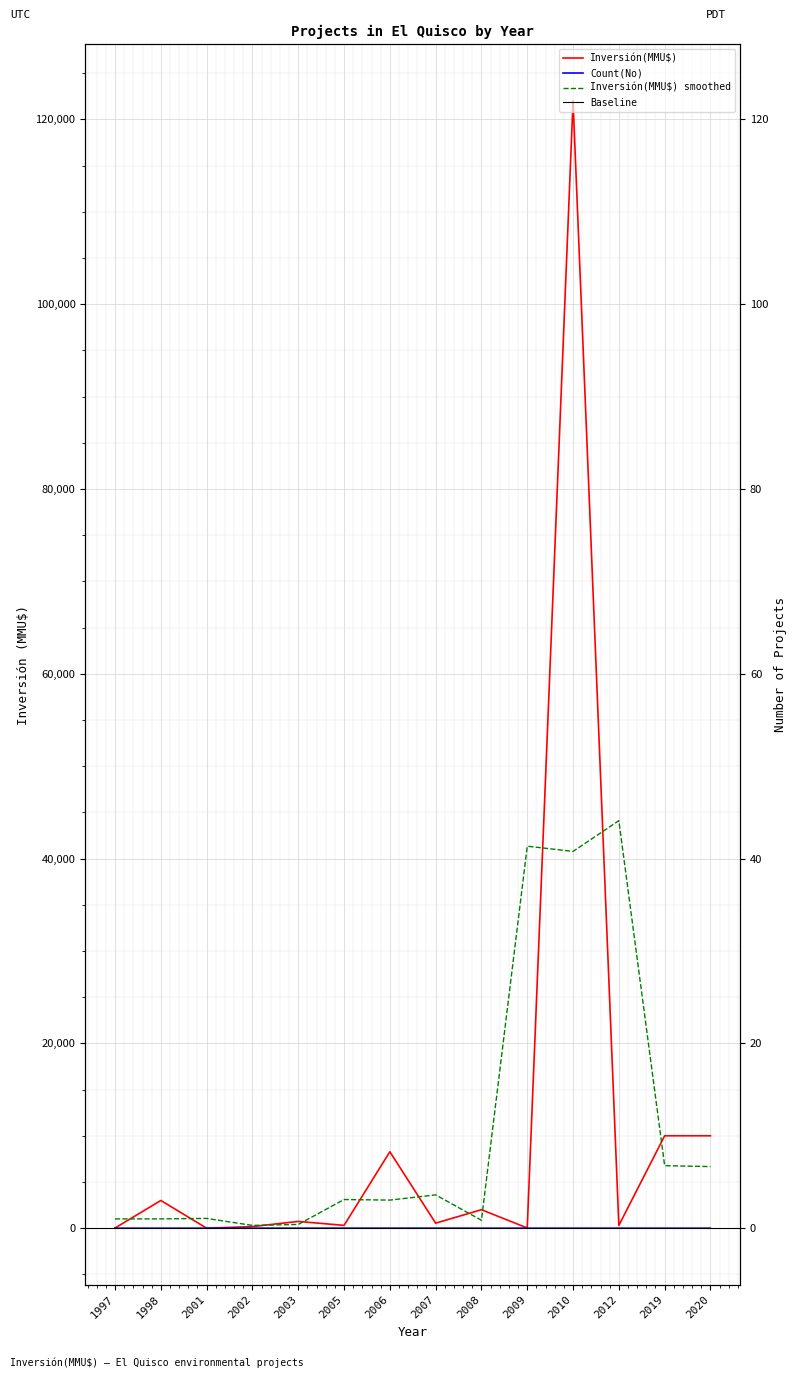

True or false: Inversión(MMU$) has a value of 2482 at 2006.

False